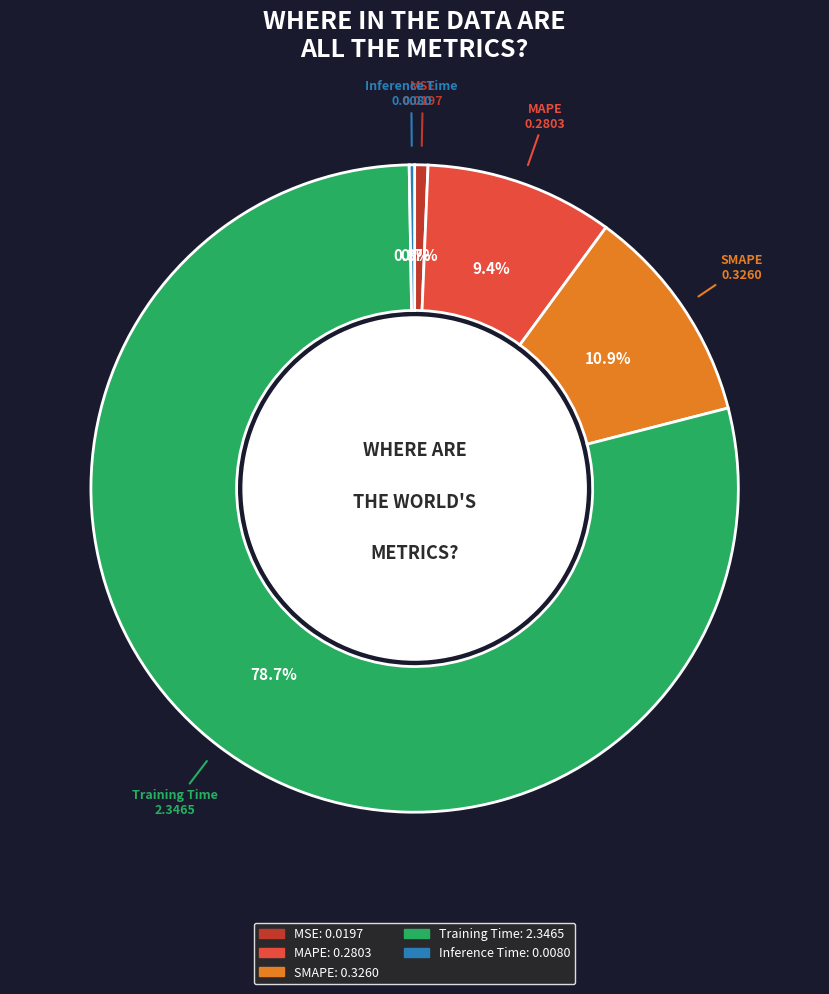

How much of the chart is everything except SMAPE?

89.1%